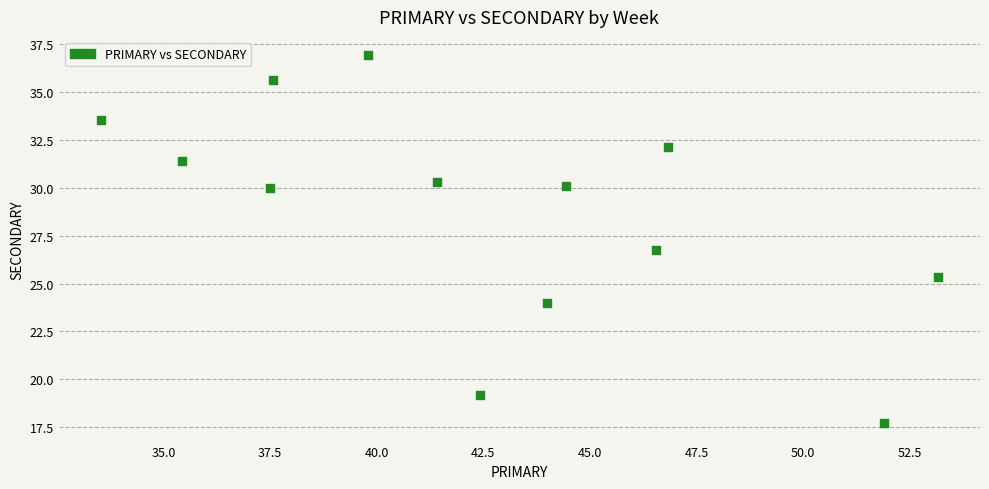

What is the range of X values (max minus min)?

19.6